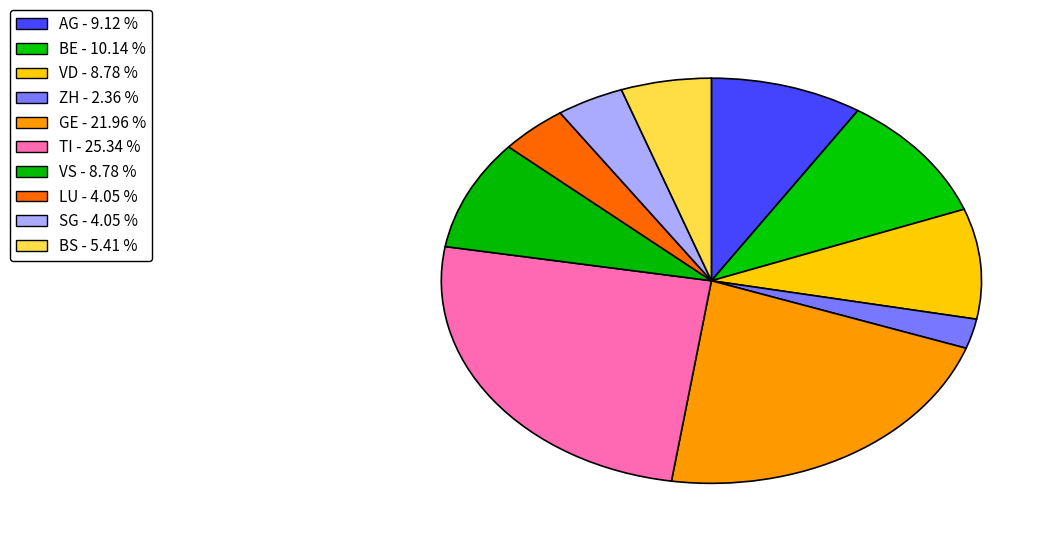

To the nearest percent, what percentage of the pie is VS?

9%